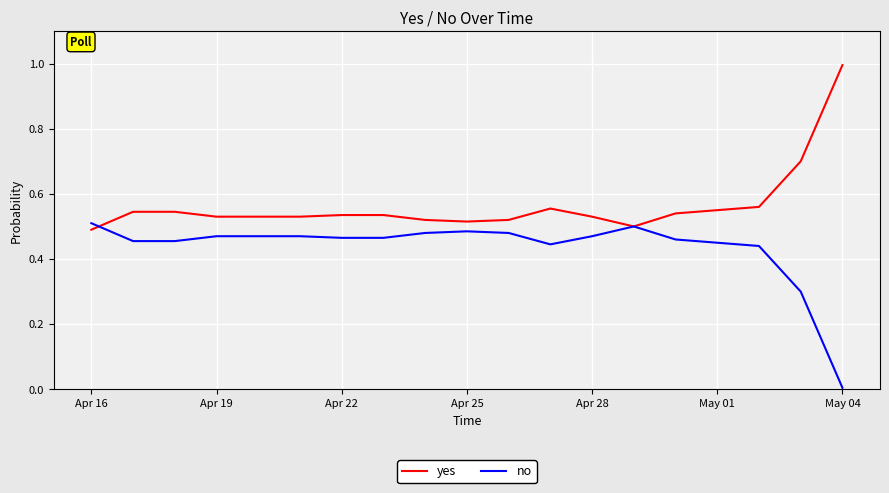

Rank the series by their maximum value, from highest to lowest.

yes, no